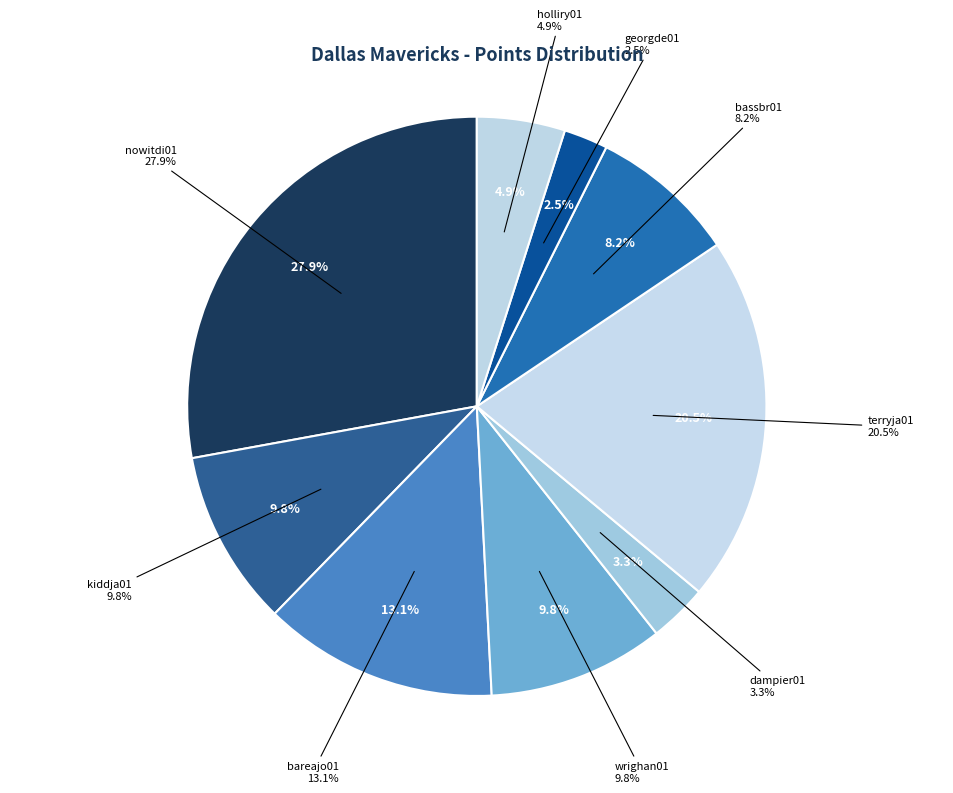

Which slice is the largest?

nowitdi01